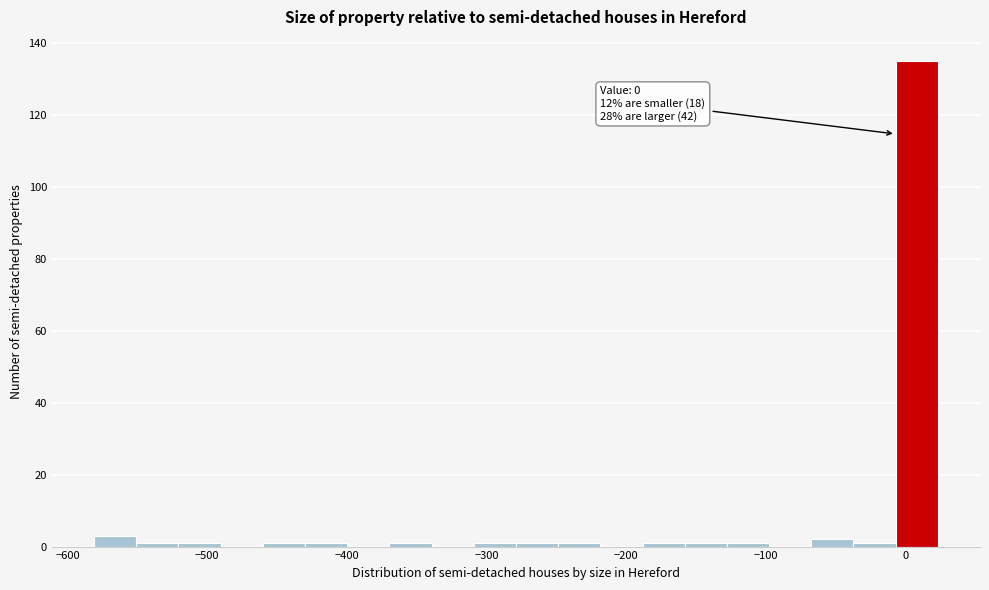

Around what value on the x-axis is the tallest bar? Give the approximate position of its centre, as read against the axis.

10